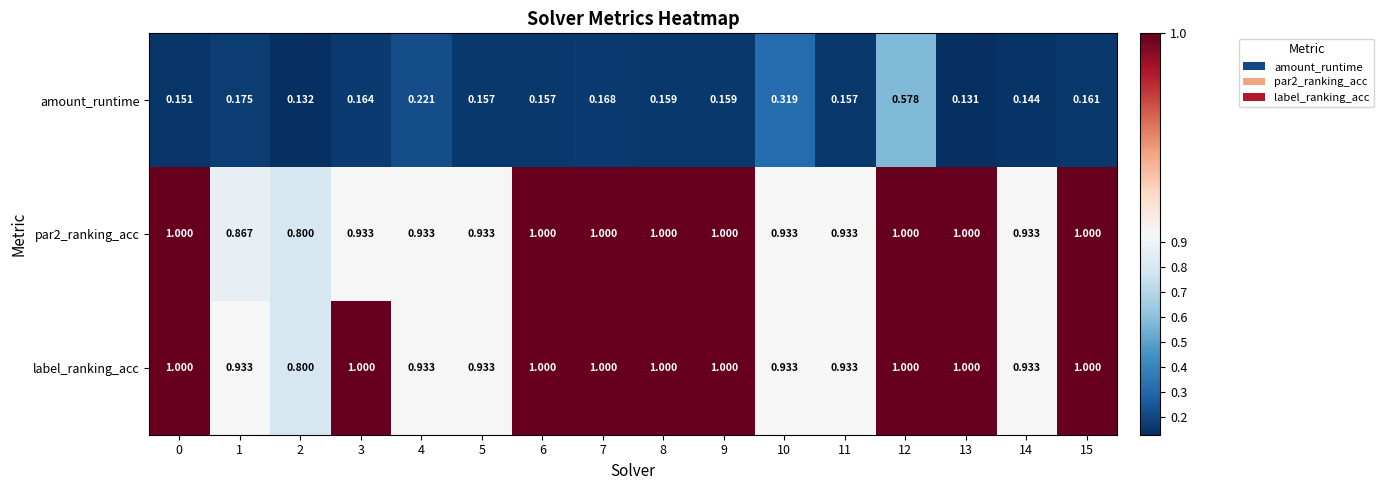

How many data points does each series have?

16